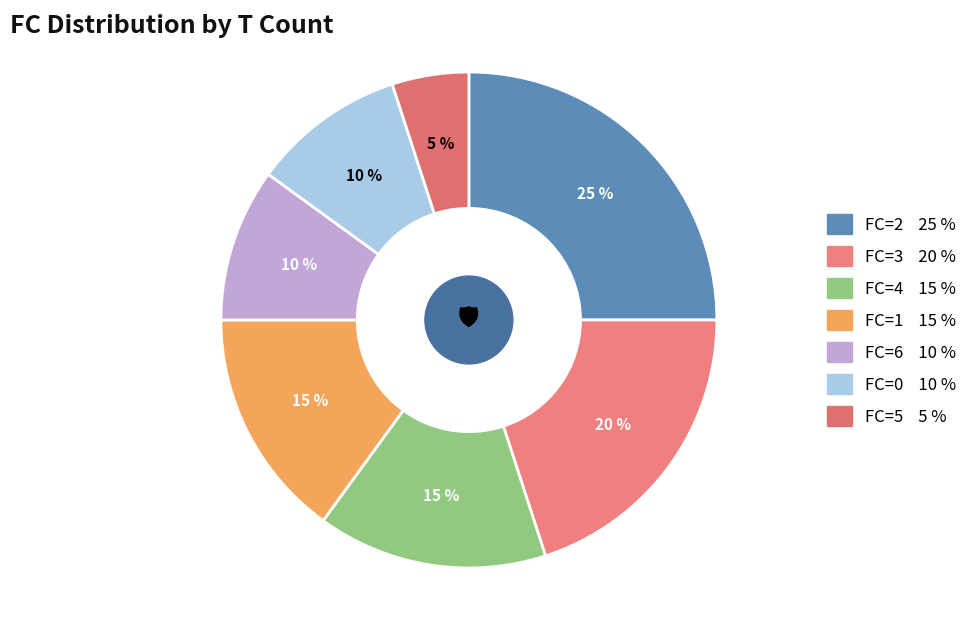

Count the number of slices in the pie.

7